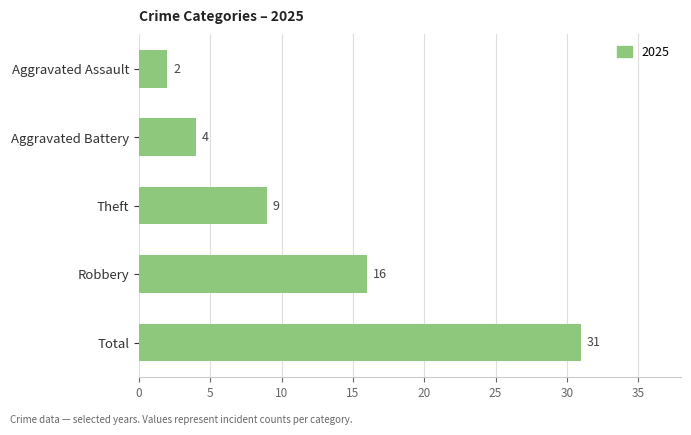

List the labels in order of value, largest first.

Total, Robbery, Theft, Aggravated Battery, Aggravated Assault